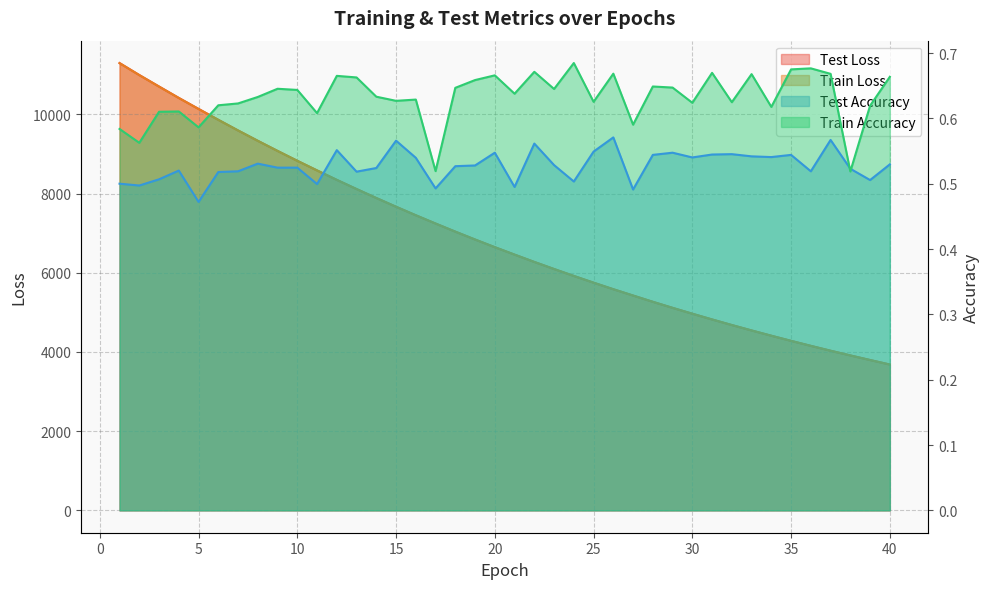

True or false: train_accuracy and test_loss cross at least once.

False